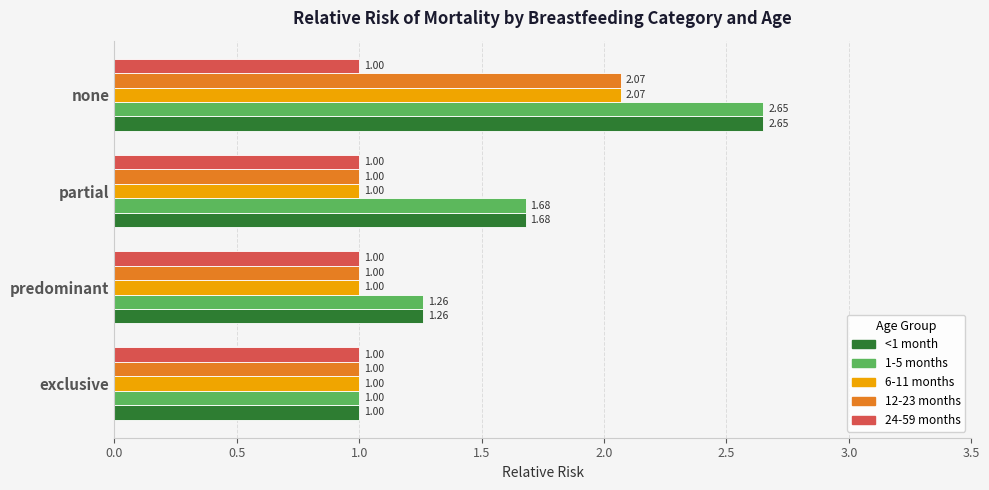

At which category is the sum across all series the highest?

none